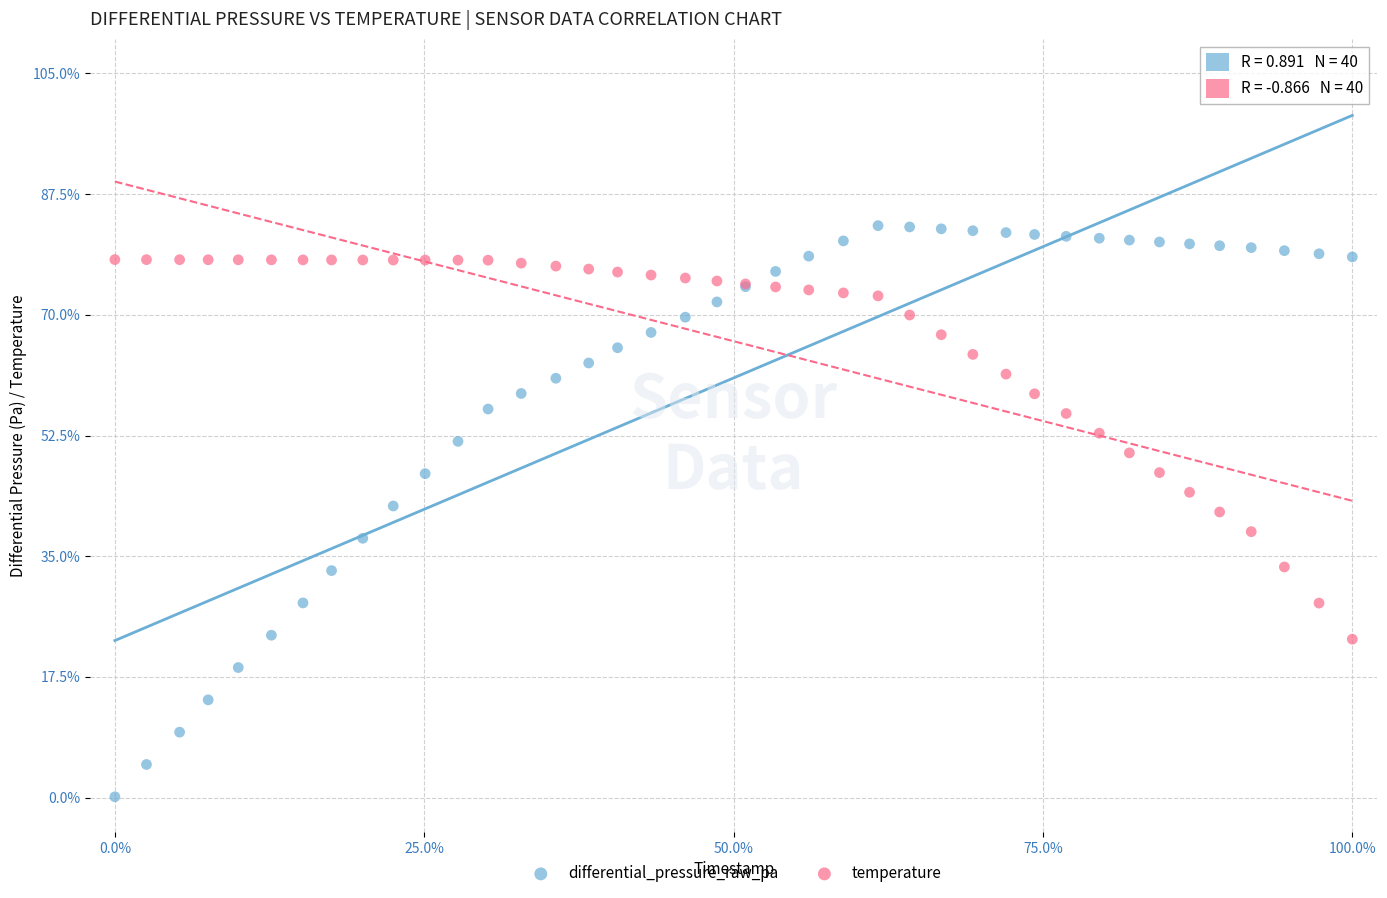

Which series reaches the minimum Y coordinate?

differential_pressure_raw_pa